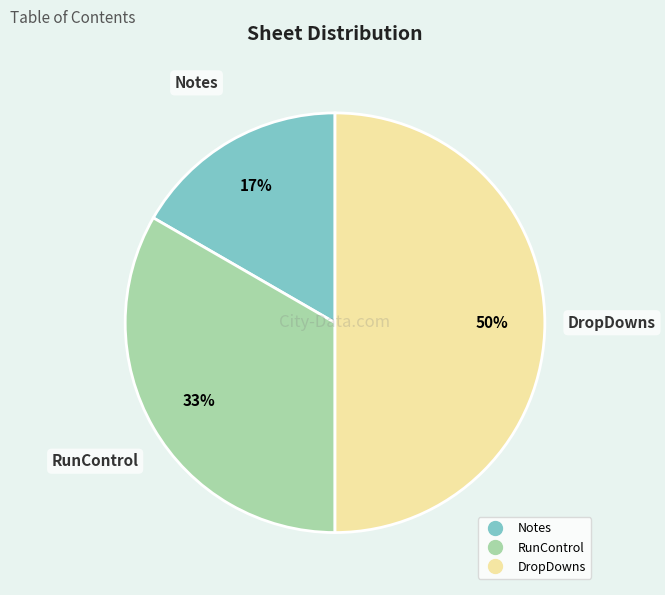

Approximately how many times larger is the value at RunControl compared to DropDowns?

0.7